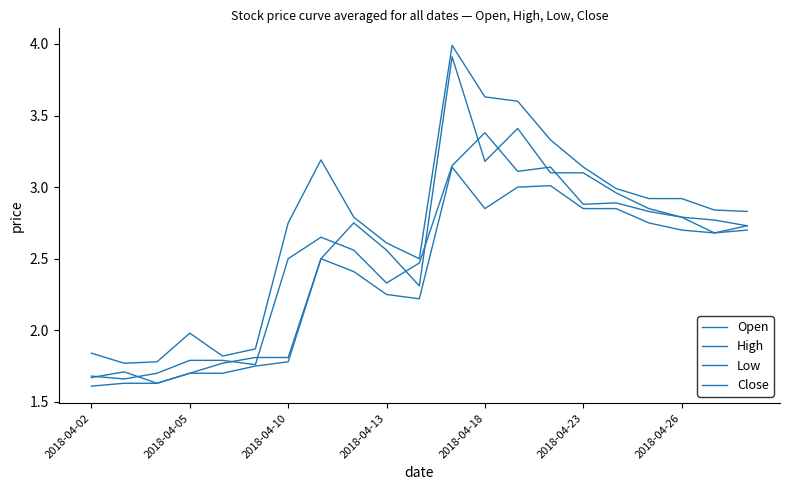

Does the chart display data point markers on the line(s)?

No